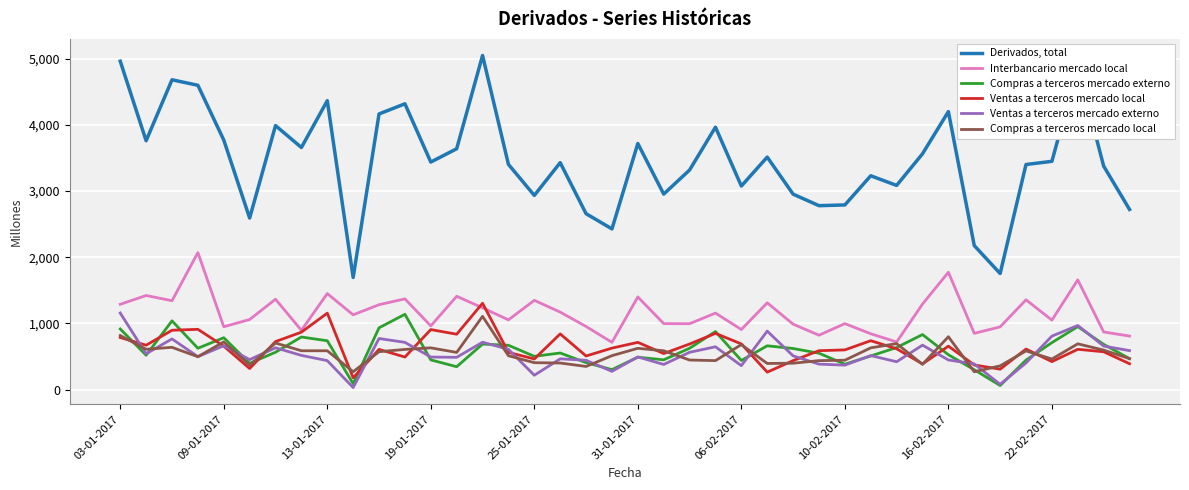

List the series in order of their peak value, highest first.

Derivados, total, Interbancario mercado local, Ventas a terceros mercado local, Ventas a terceros mercado externo, Compras a terceros mercado externo, Compras a terceros mercado local